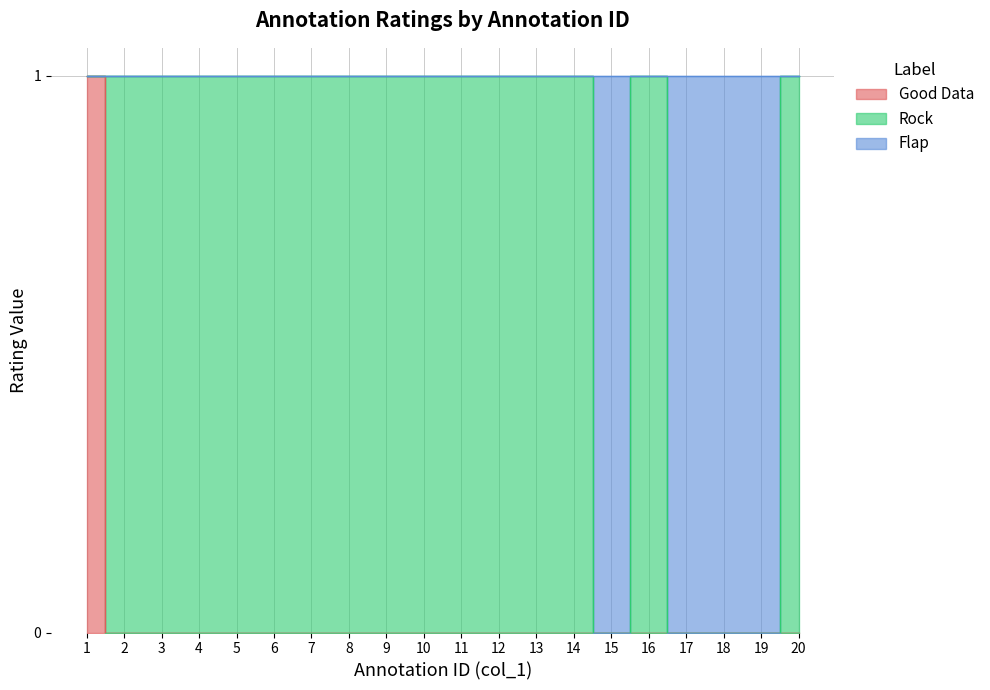

True or false: Flap has a value of 0 at 13.

False